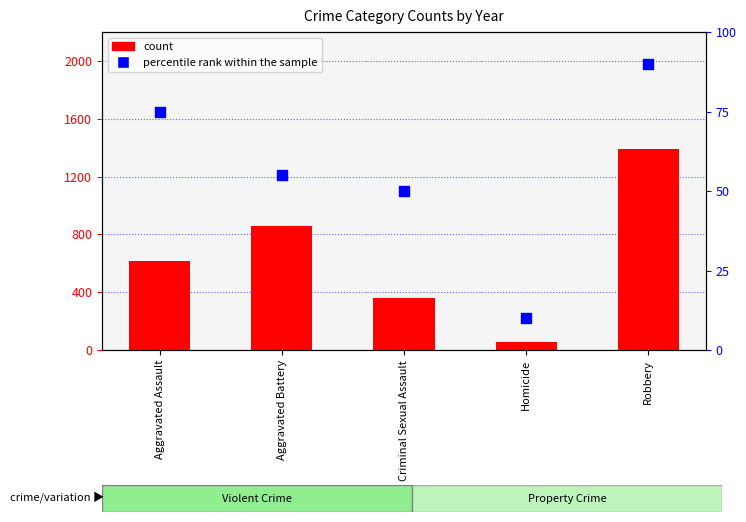

Which series has the widest spread of Y values?

count